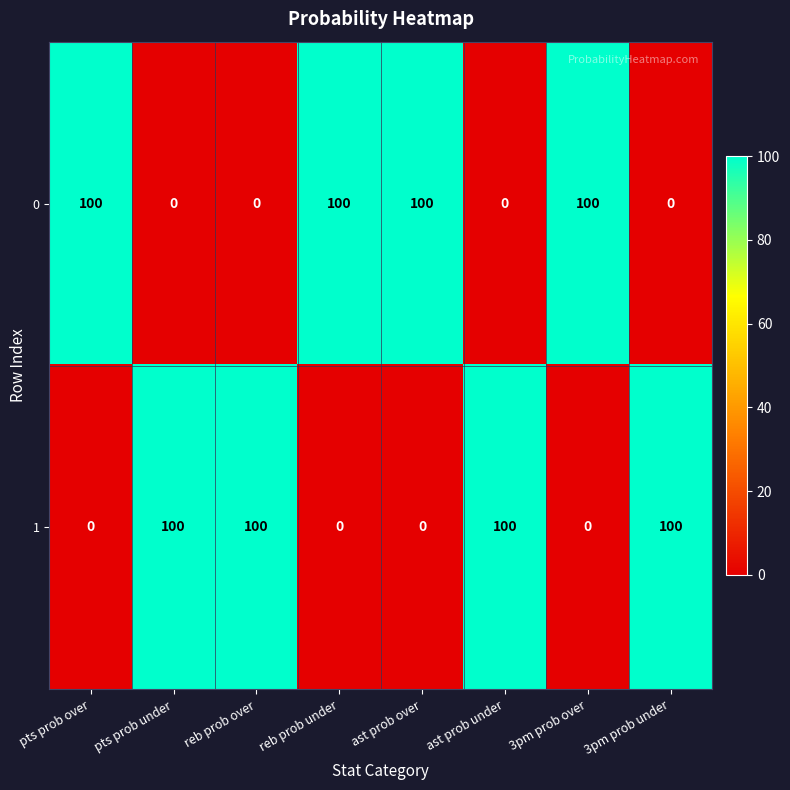

Count the number of categories in the chart.

8